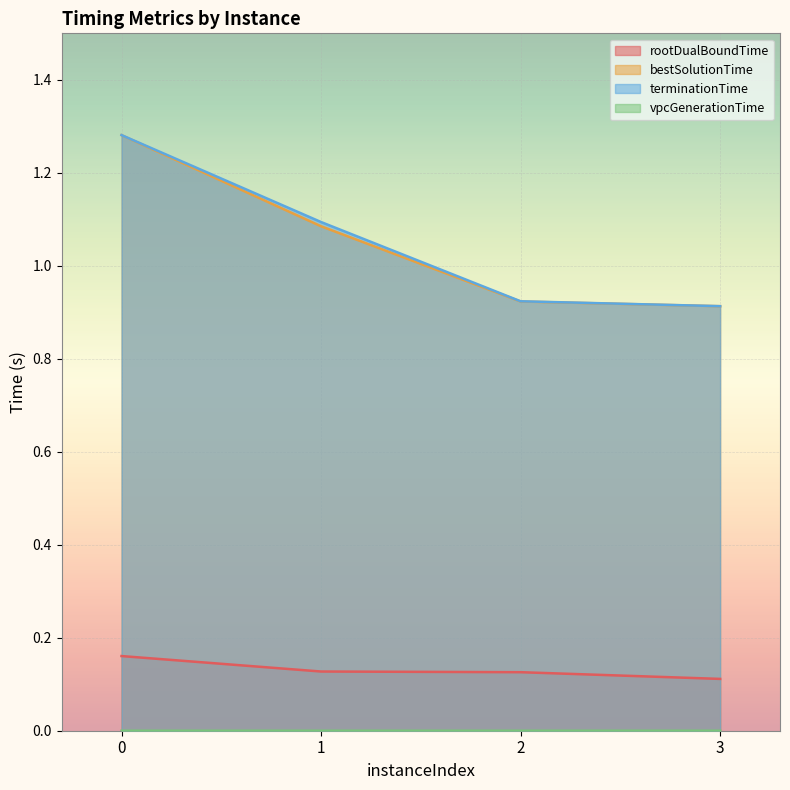

The vpcGenerationTime series shows 0.0 at 2. True or false?

True